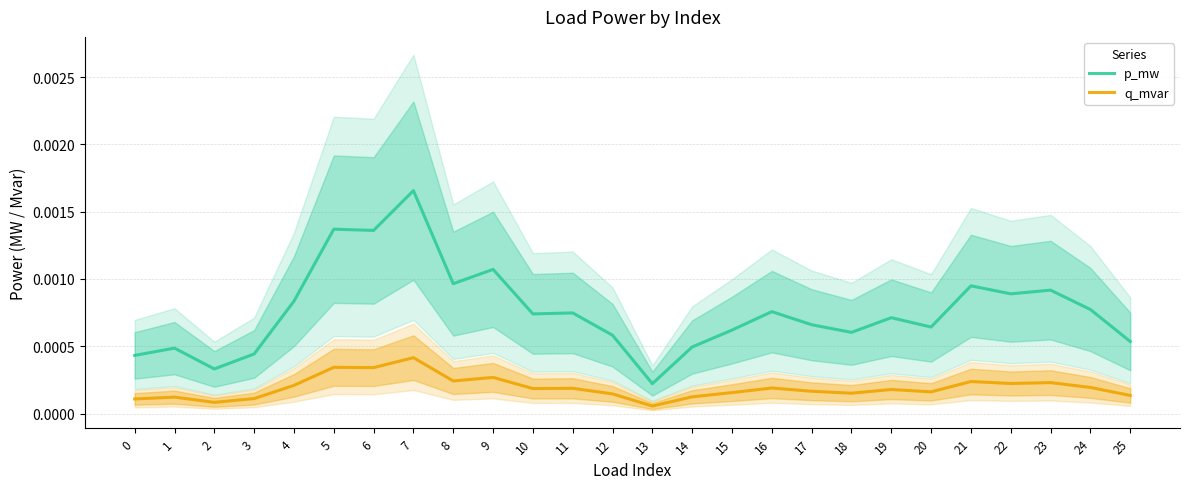

Rank the series at 23 from highest to lowest value.

p_mw, q_mvar